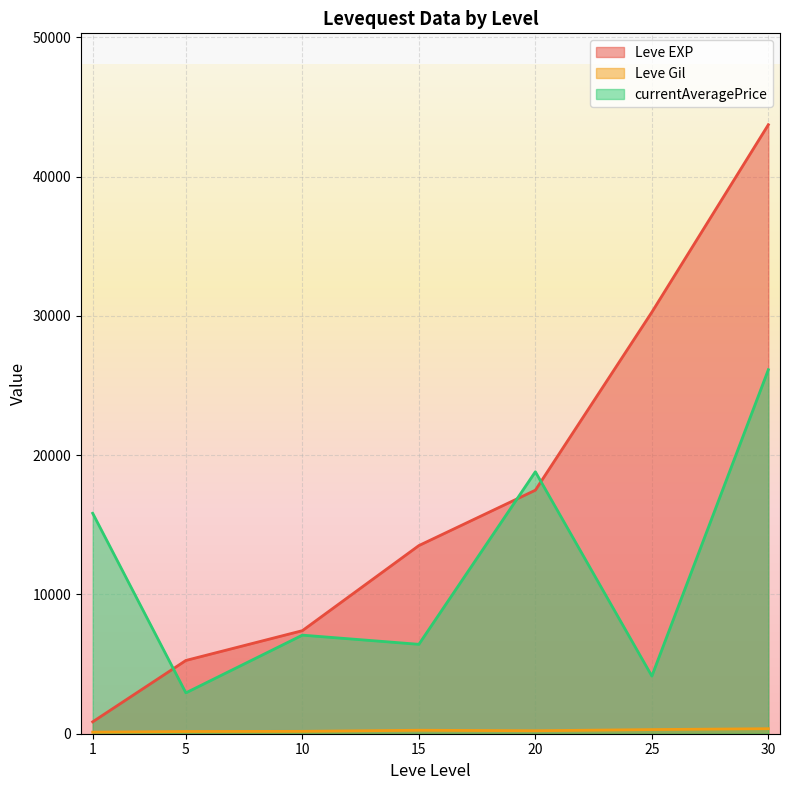

At which category does the chart reach its peak across all series?

30